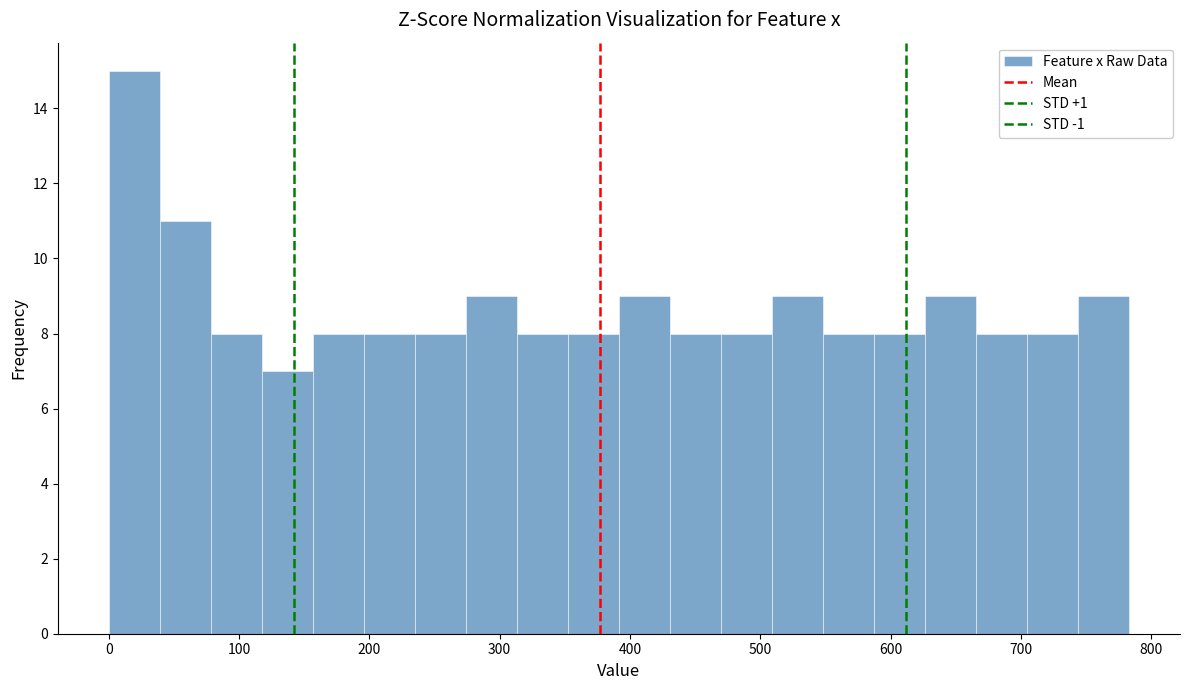

Around what value on the x-axis is the tallest bar? Give the approximate position of its centre, as read against the axis.

20